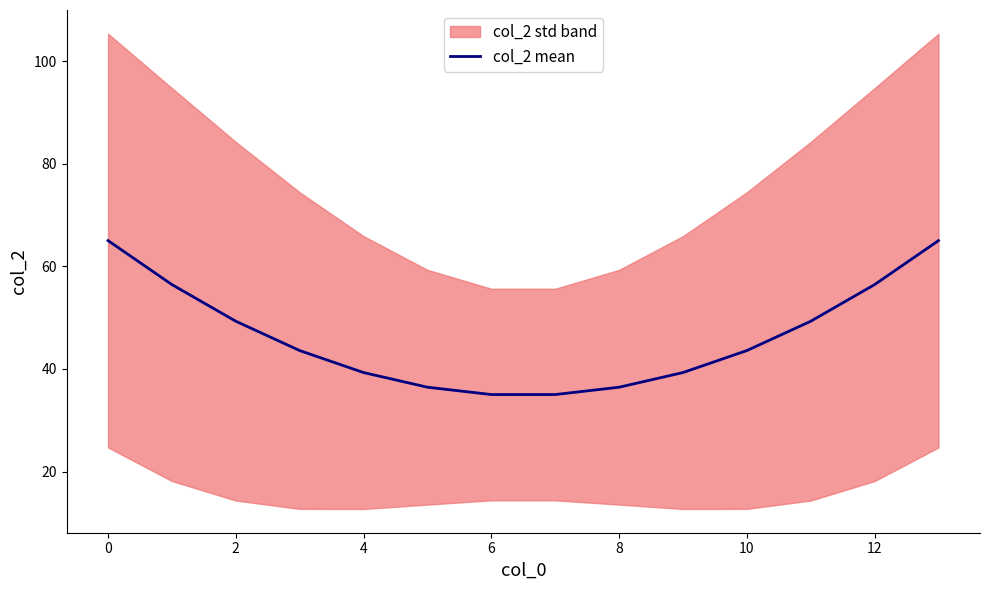

What is the maximum value for col_2 mean?

65.0